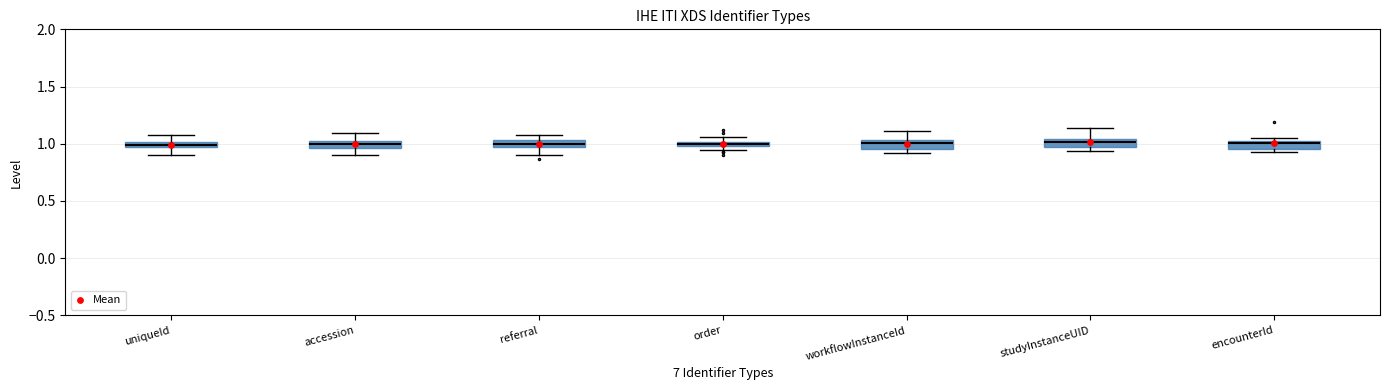

What is the average Y value?

1.0